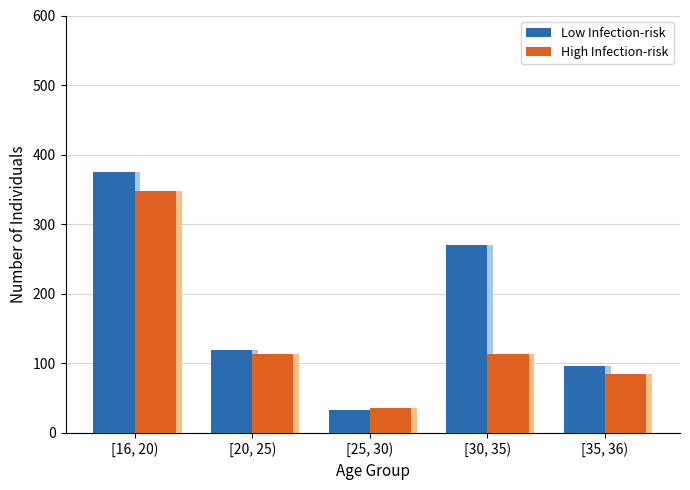

What is the smallest value displayed?

33.5